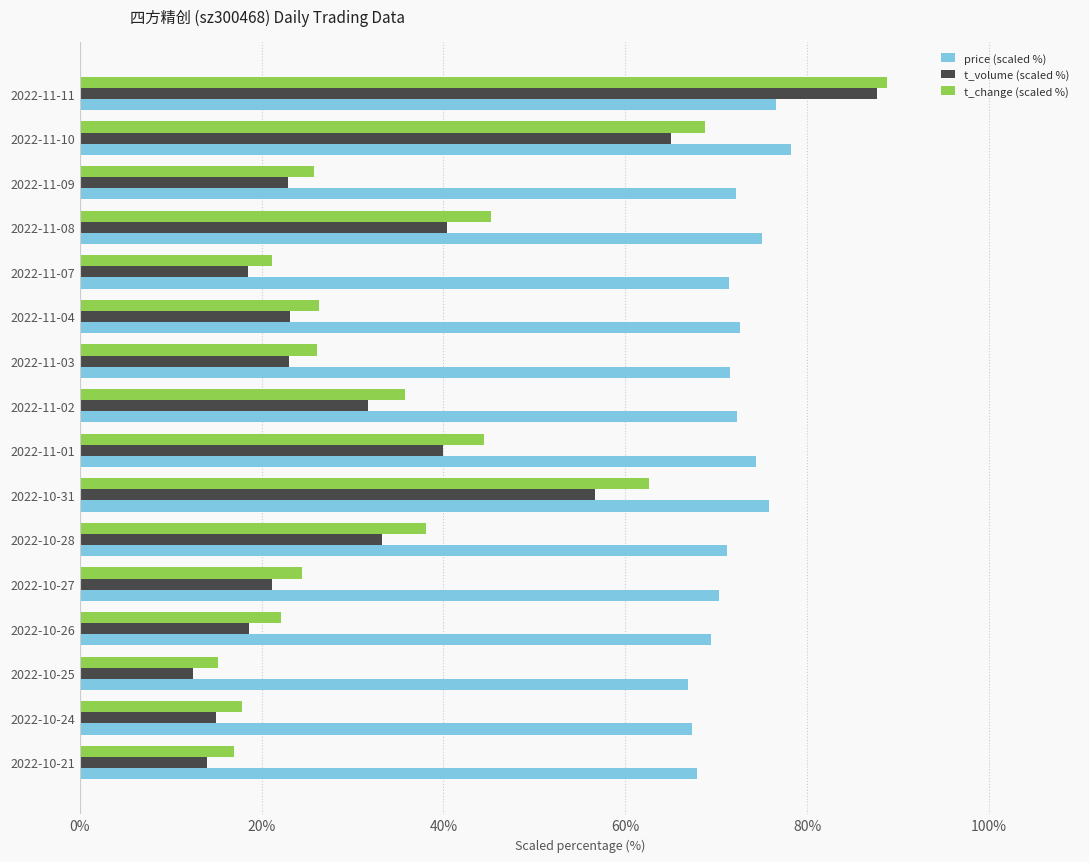

True or false: price (scaled %) has a value of 97.7 at 2022-10-25.

False